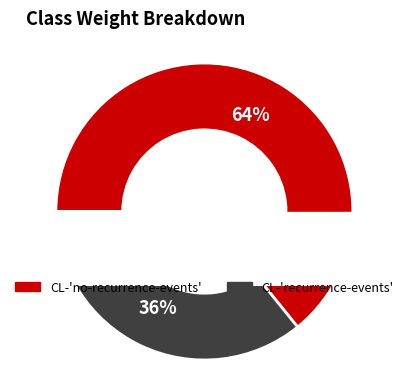

What percentage do CL-'recurrence-events' and CL-'no-recurrence-events' together represent?

100.0%